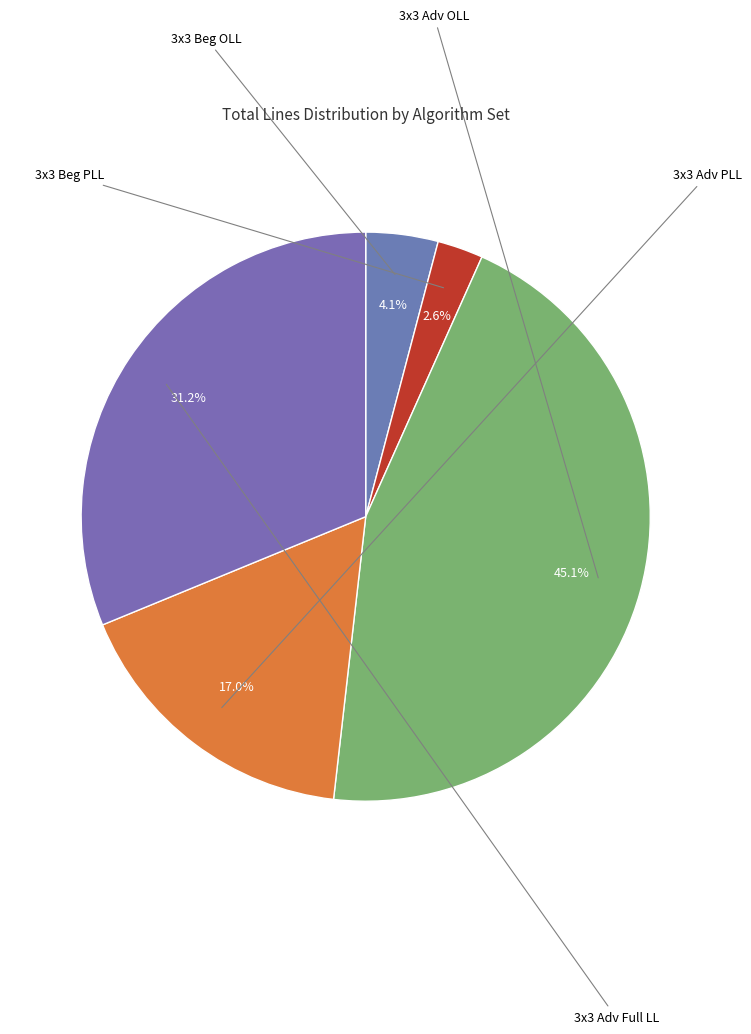

Is there any slice that represents more than half of the pie?

No